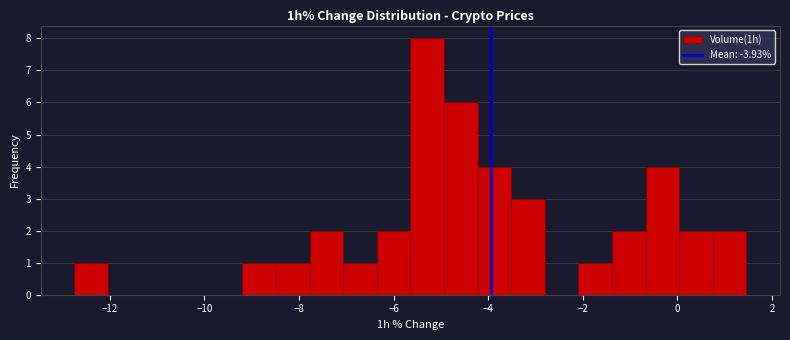

Around what value on the x-axis is the tallest bar? Give the approximate position of its centre, as read against the axis.

-5.2